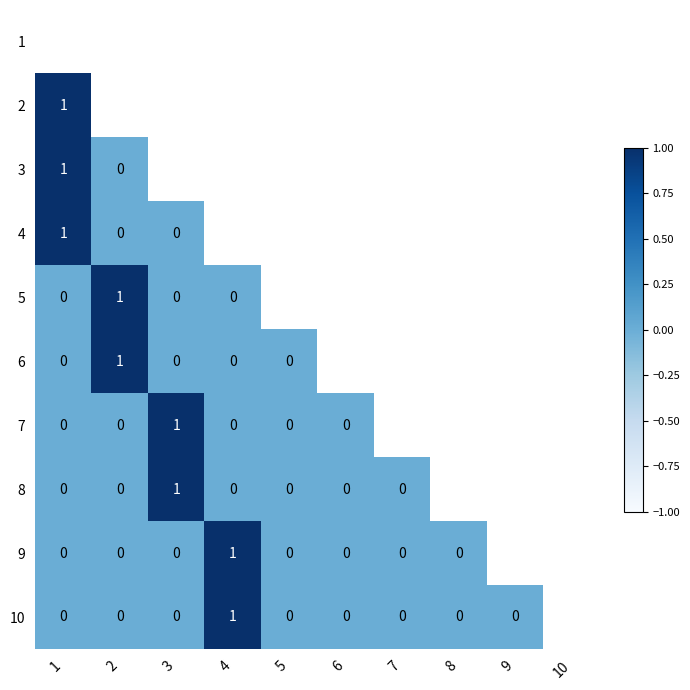

Which label corresponds to the smallest value in the chart?

2